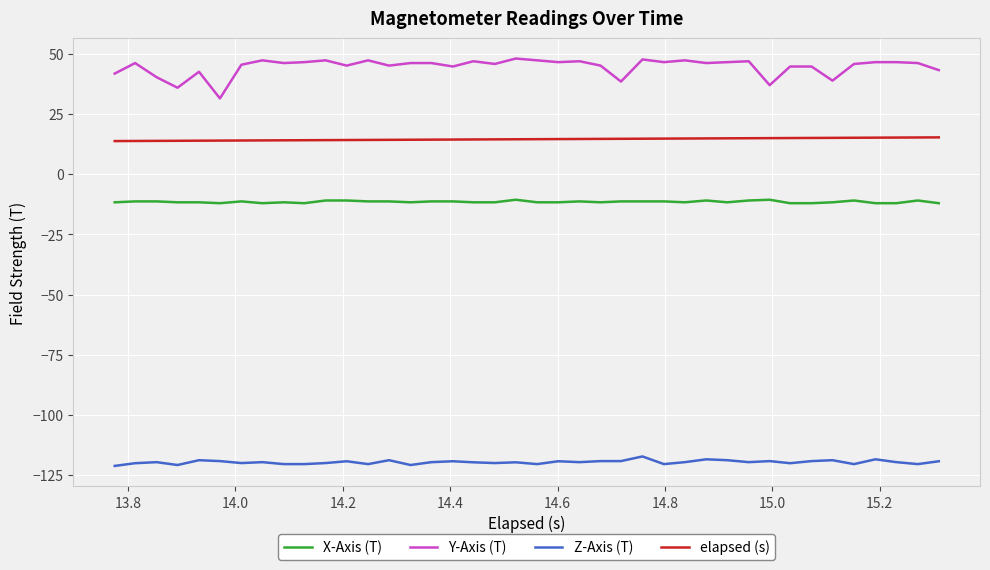

What is the minimum value shown in the chart?

-121.2